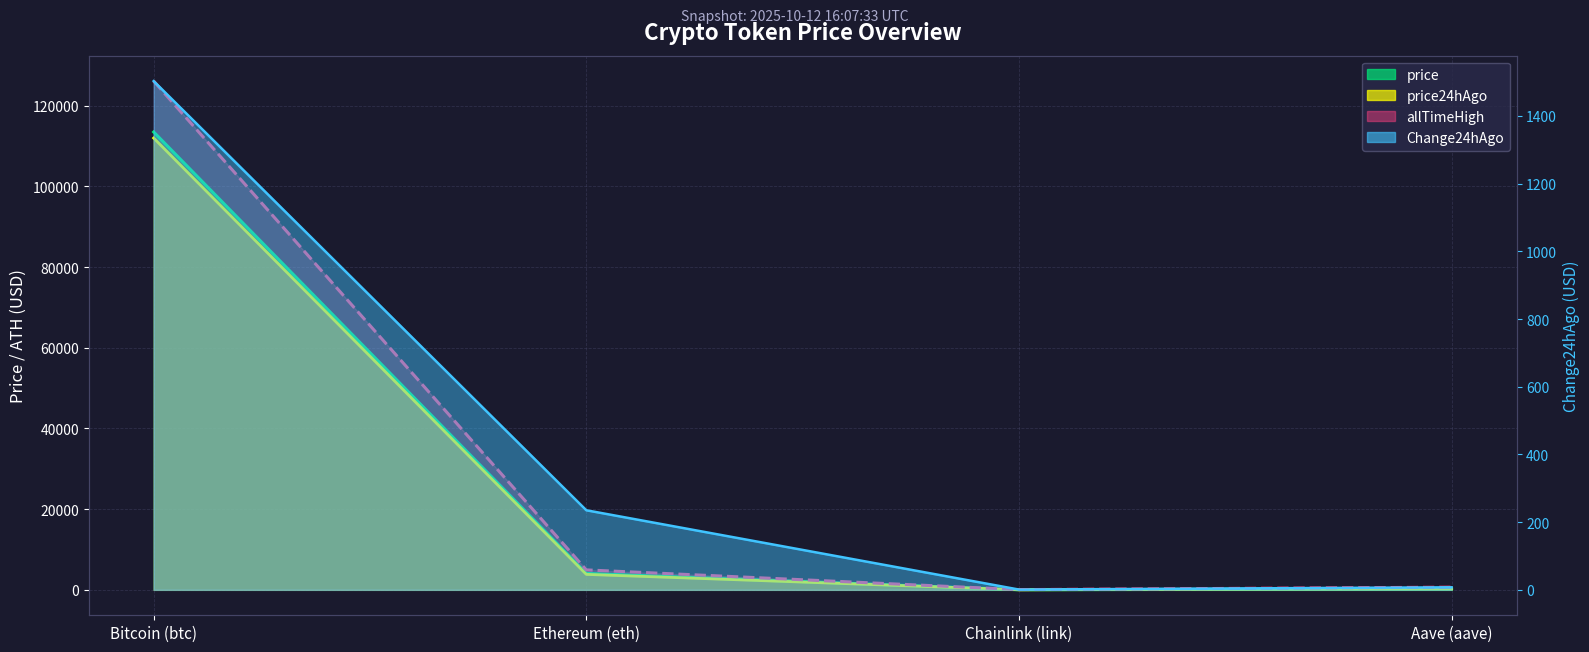

Which series has the largest range (max minus min)?

allTimeHigh